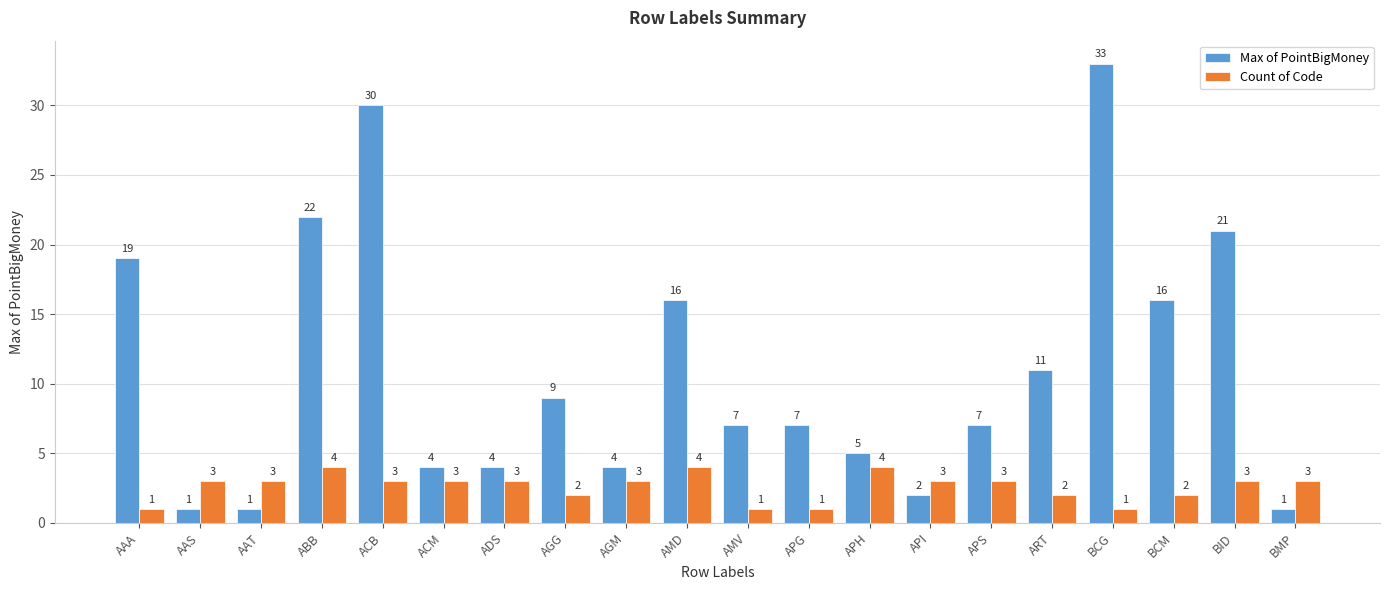

What is the label of the 15th bar from the left?

APS